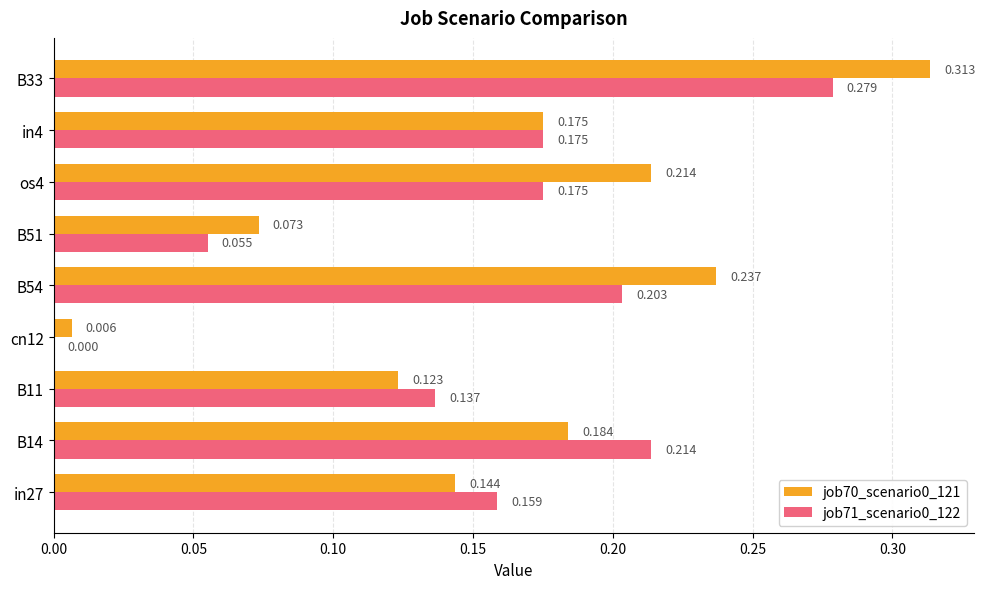

Is the value of job71_scenario0_122 at B11 greater than the value of job70_scenario0_121 at B14?

No